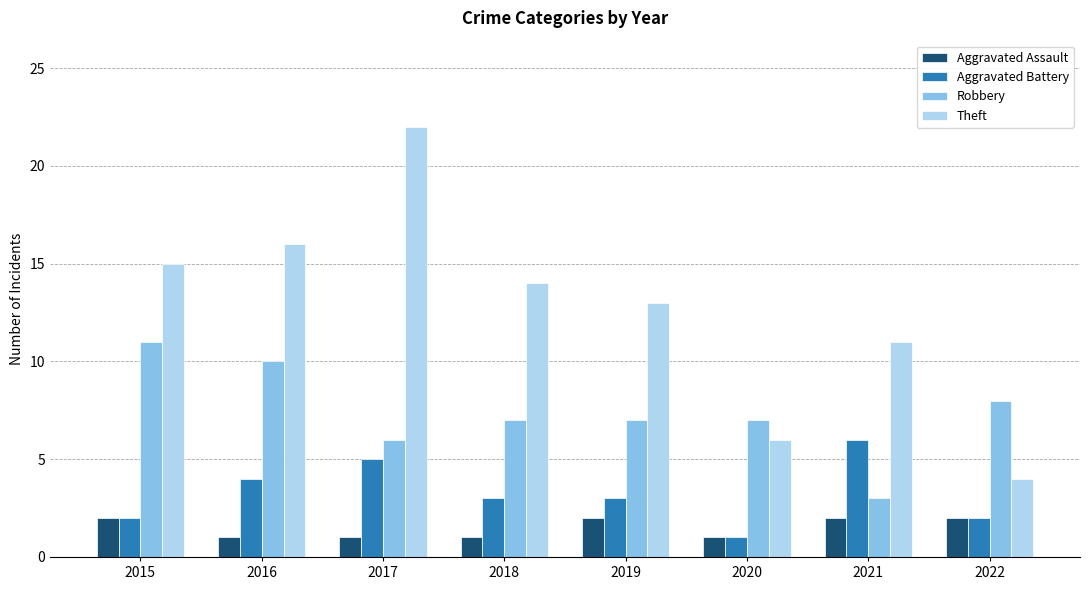

What is the difference between the highest and lowest values at 2017?

21